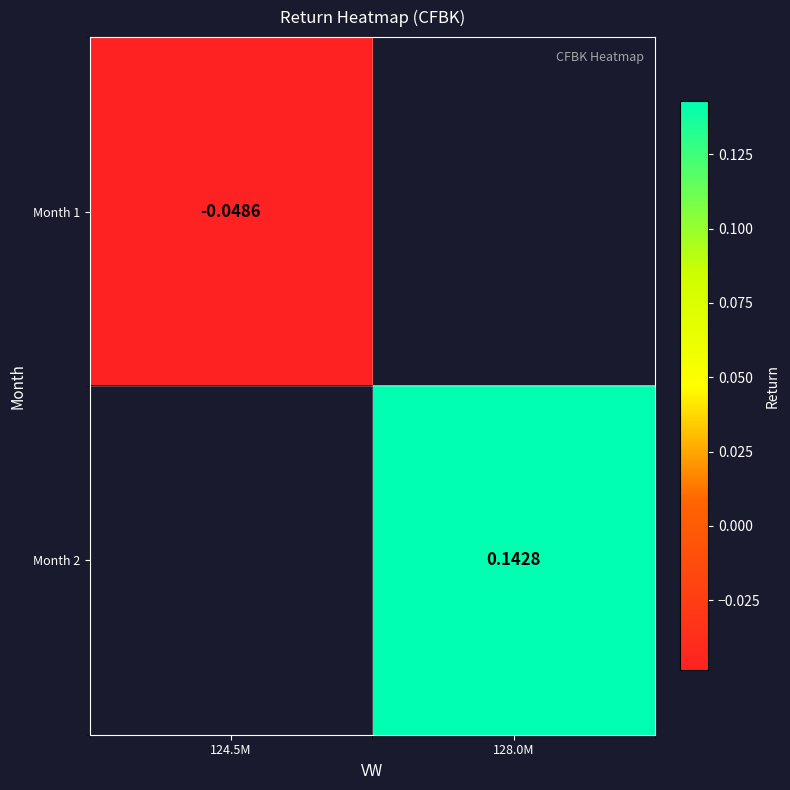

Which category has the highest value in the Month 1 series?

124.5M